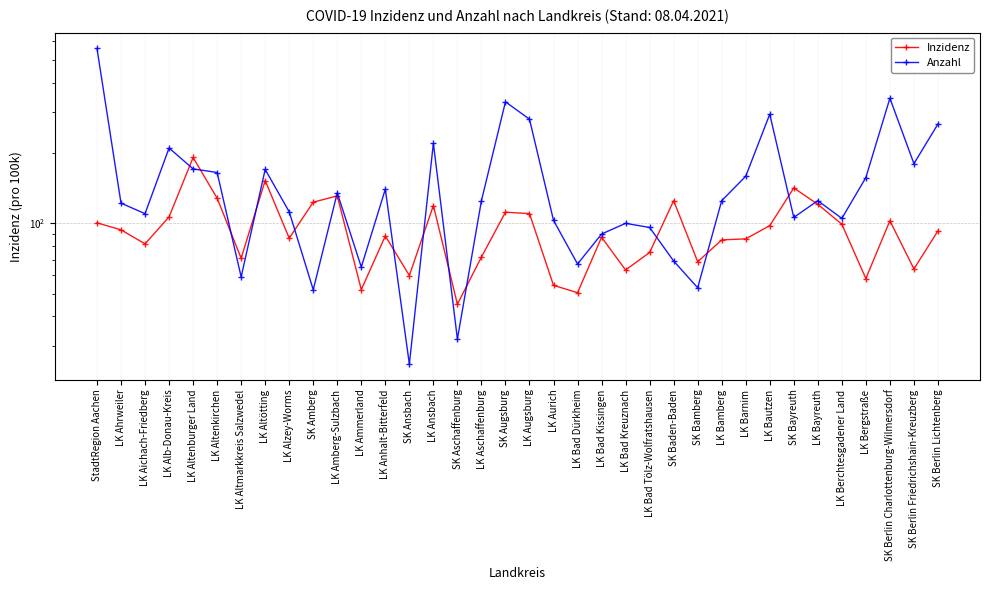

What is the difference between the highest and lowest values at LK Altenkirchen?

36.9